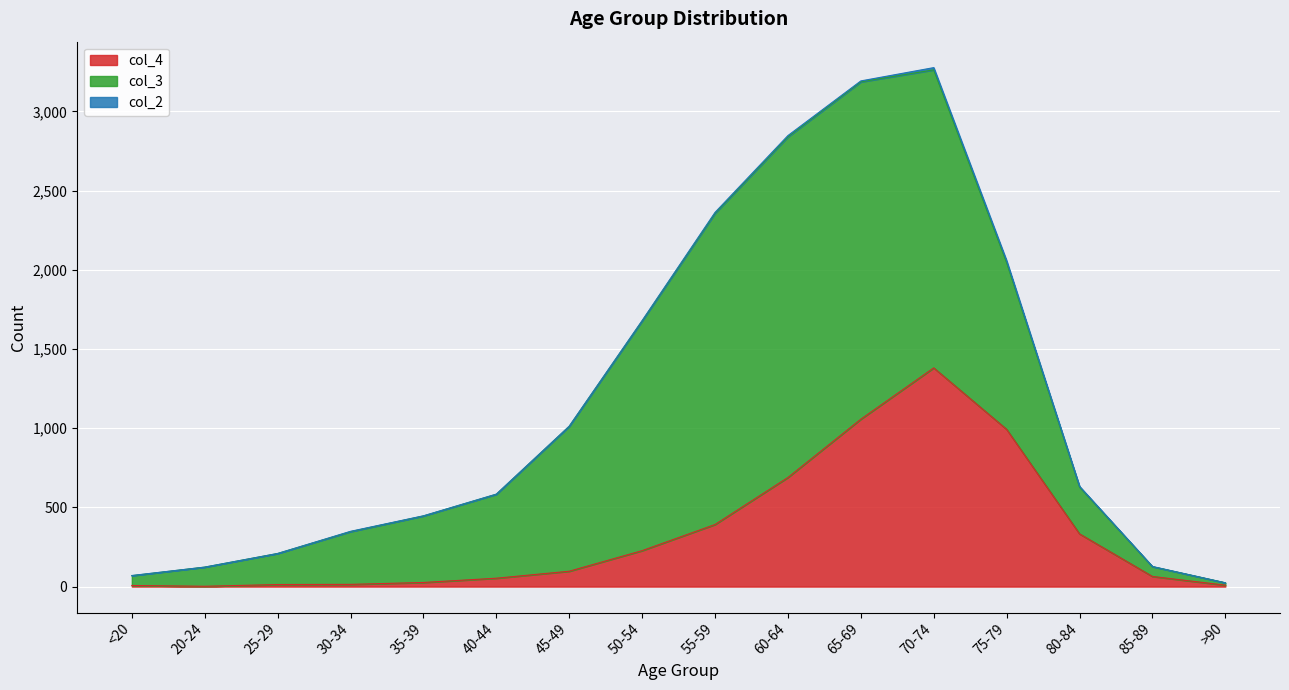

What value does the col_2 series have at 60-64?

8